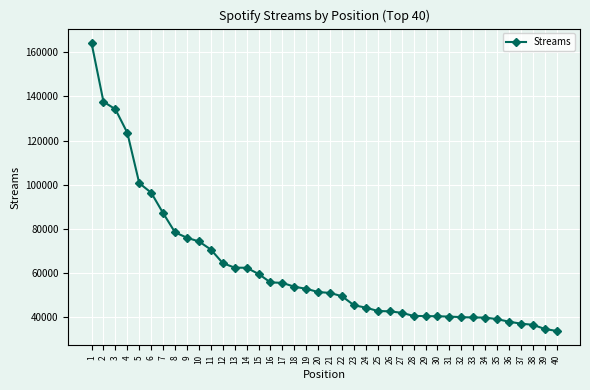

What is the maximum value shown in the chart?

164139